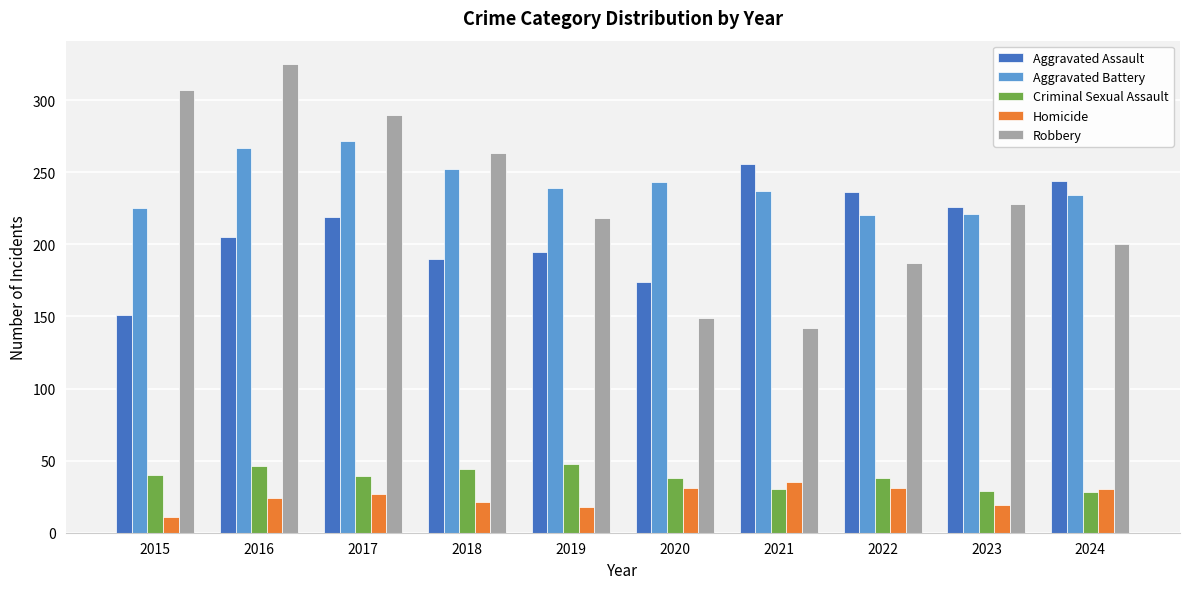

Is it true that Robbery equals 228 at 2023?

True